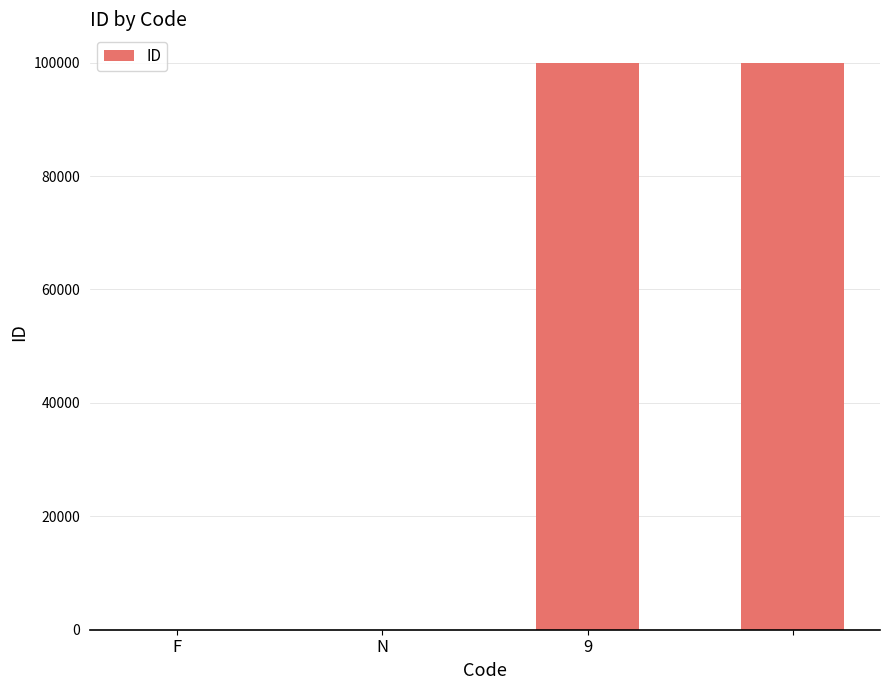

What is the greatest value displayed?

99999